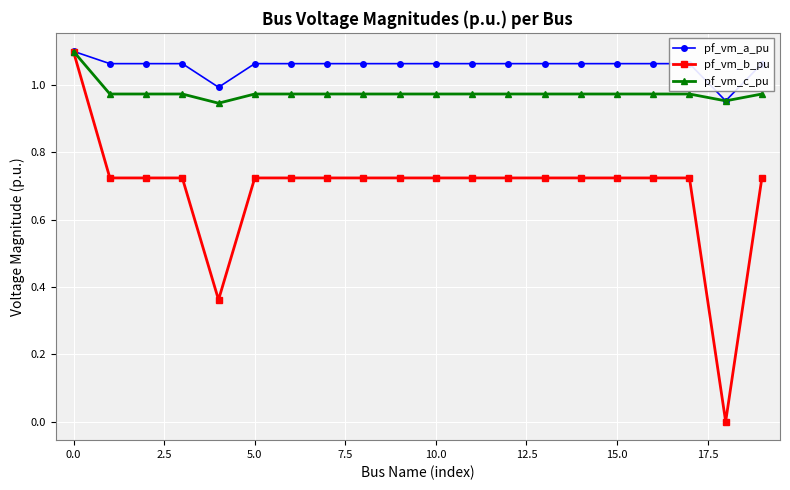

Rank the series by their average value, from lowest to highest.

pf_vm_b_pu, pf_vm_c_pu, pf_vm_a_pu